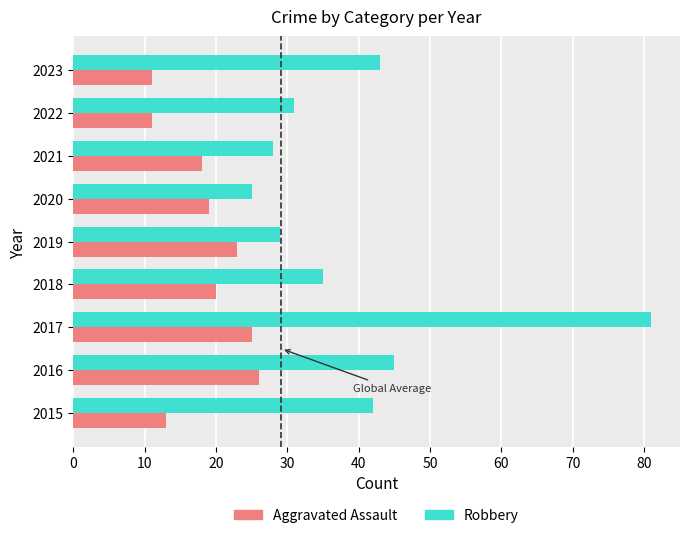

Read the Robbery value at 2023.

43